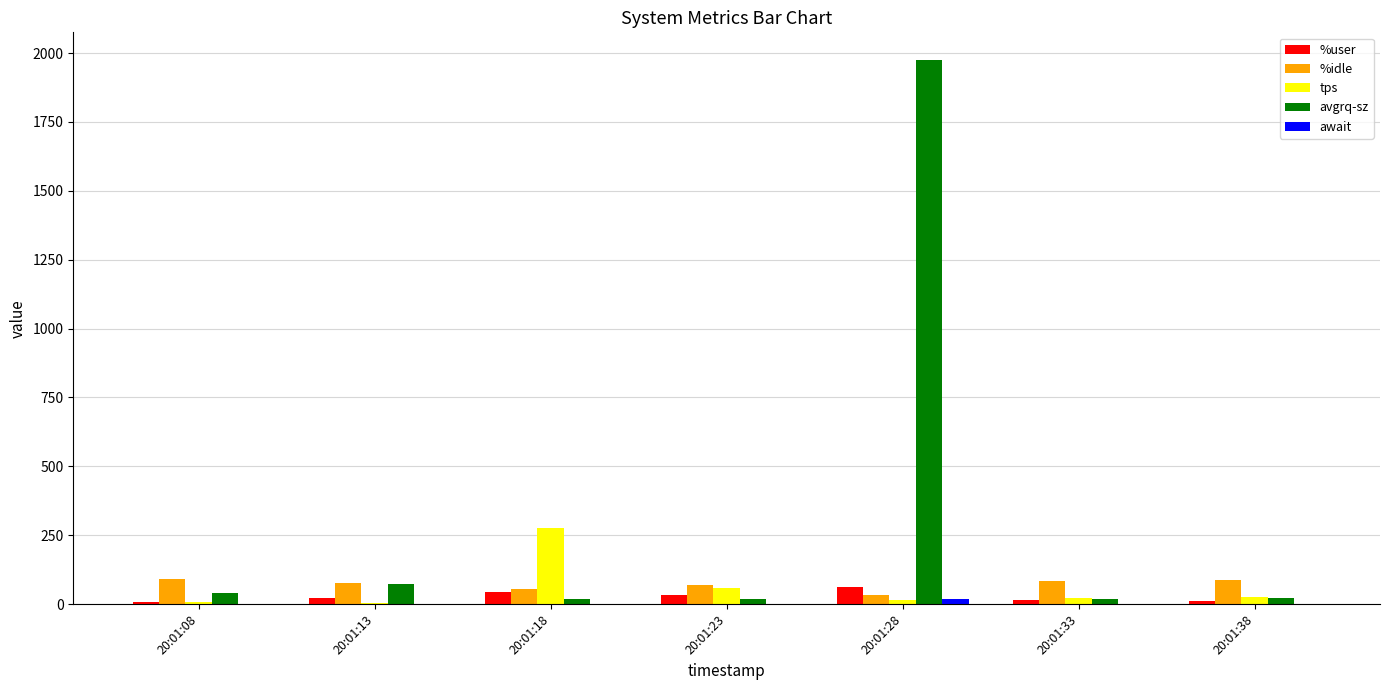

Which series has the largest range (max minus min)?

avgrq-sz